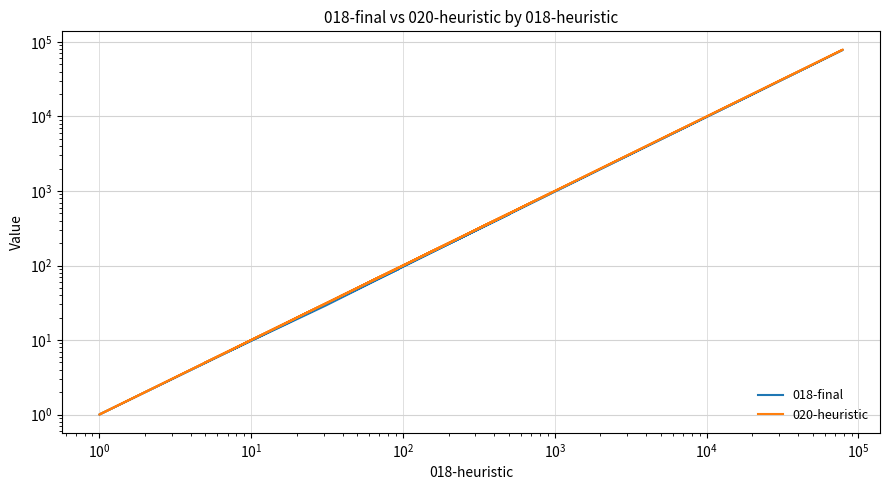

What is the label of the 8th point from the left?

$\mathdefault{10^{5}}$